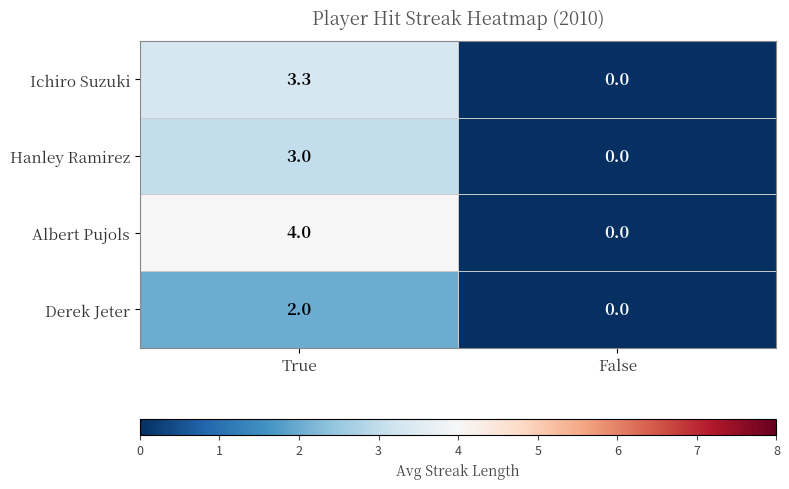

Reading left to right, transcribe all the data shown in this chart.

Ichiro Suzuki: True=3.3	False=0.0
Hanley Ramirez: True=3.0	False=0.0
Albert Pujols: True=4.0	False=0.0
Derek Jeter: True=2.0	False=0.0